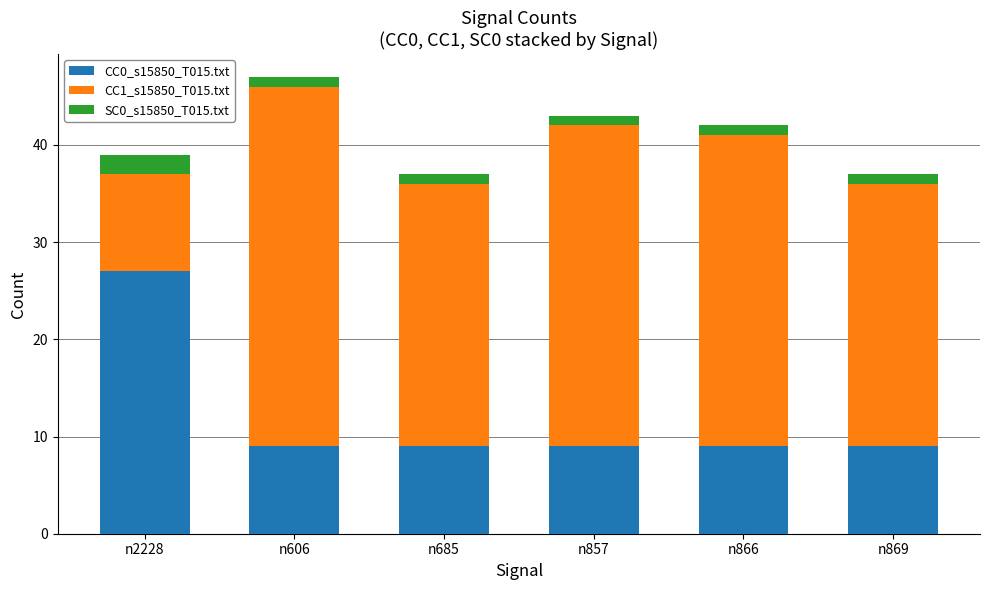

At which category is the sum across all series the highest?

n606